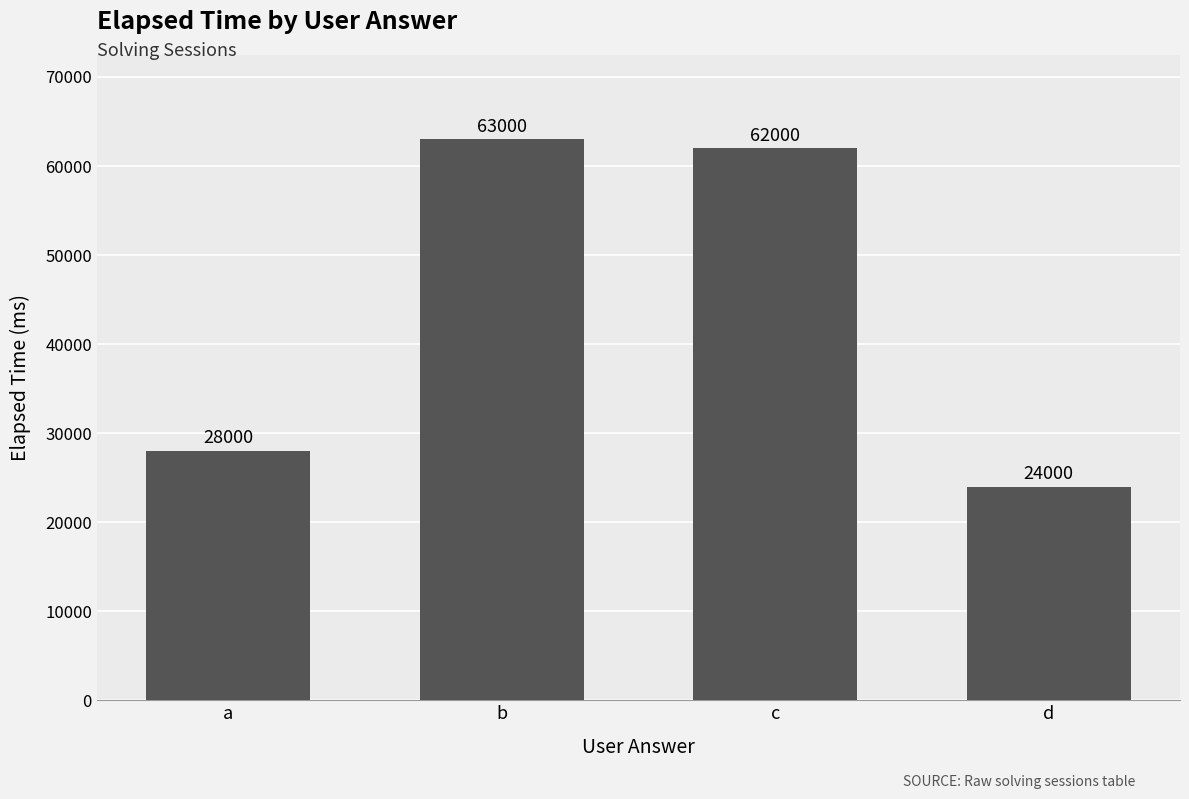

What is the difference between the maximum and minimum values?

39000